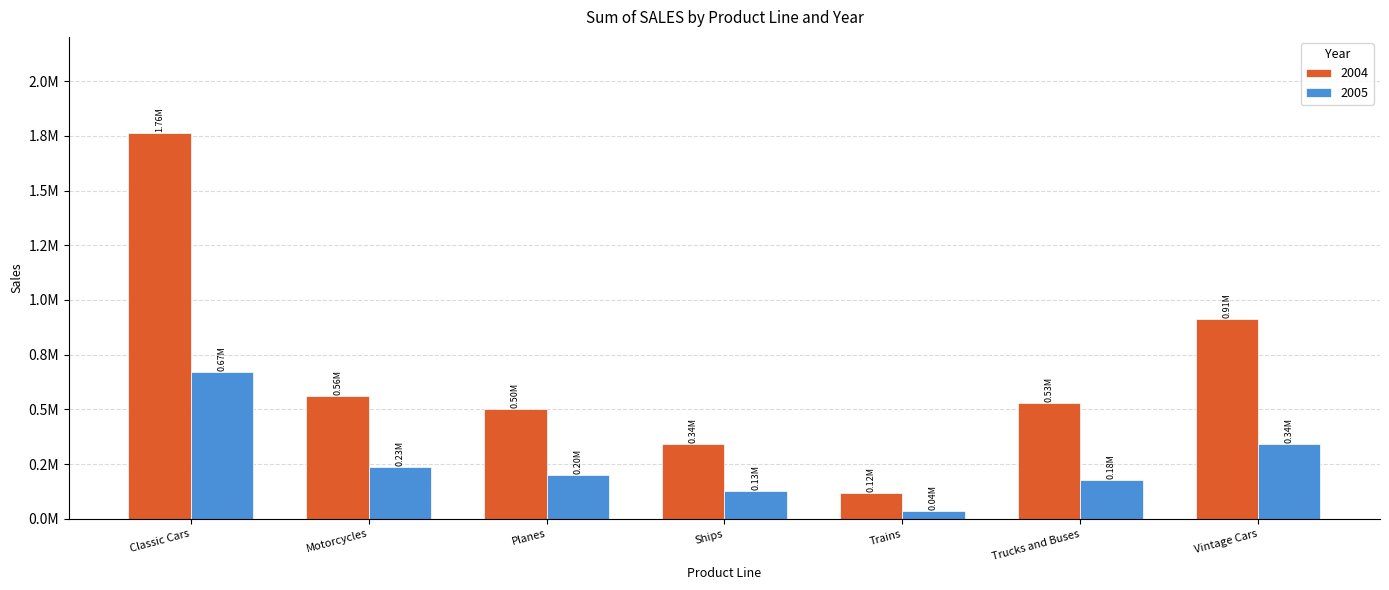

Are the bars grouped side by side (vs. stacked)?

Yes